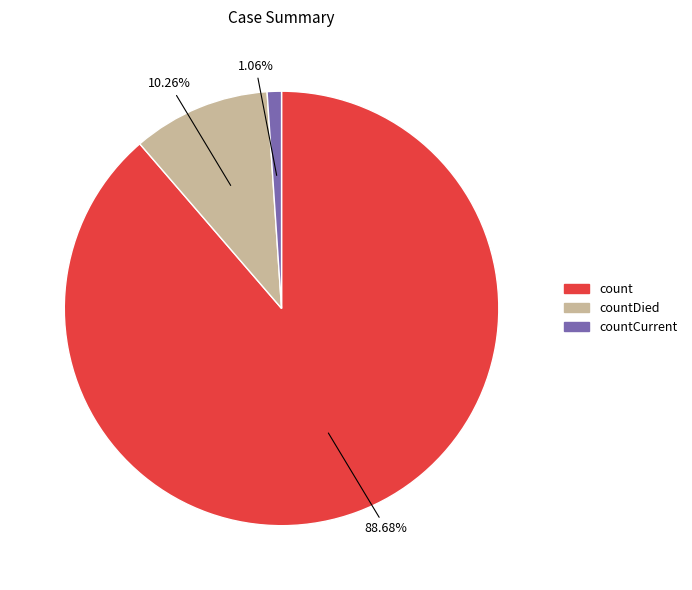

Is there a majority slice in this chart?

Yes